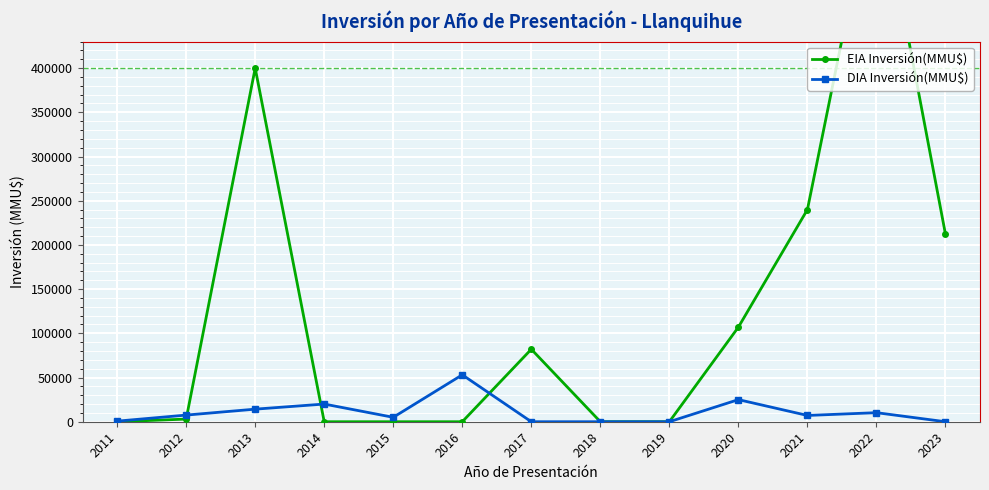

How many values in the EIA Inversión(MMU$) series exceed 3000?

6